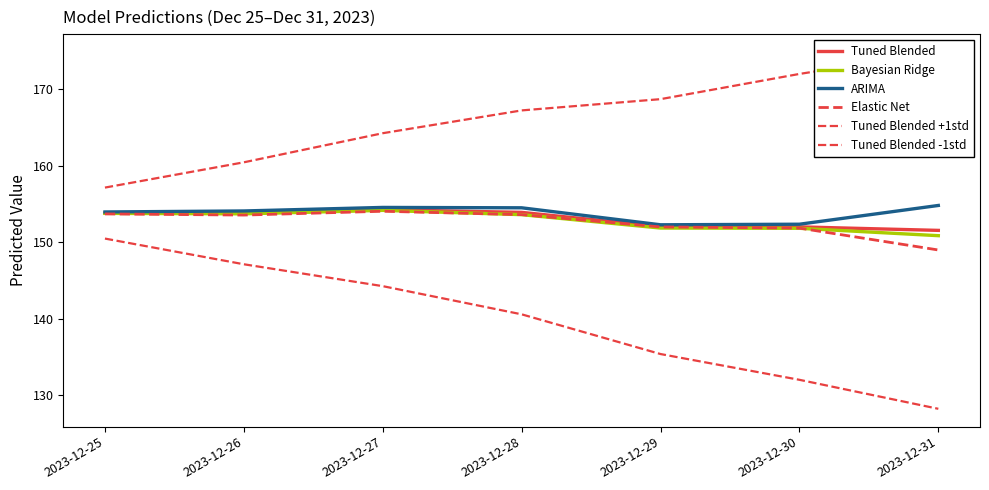

Which series changed the most between 2023-12-28 and 2023-12-31?

Tuned Blended -1std